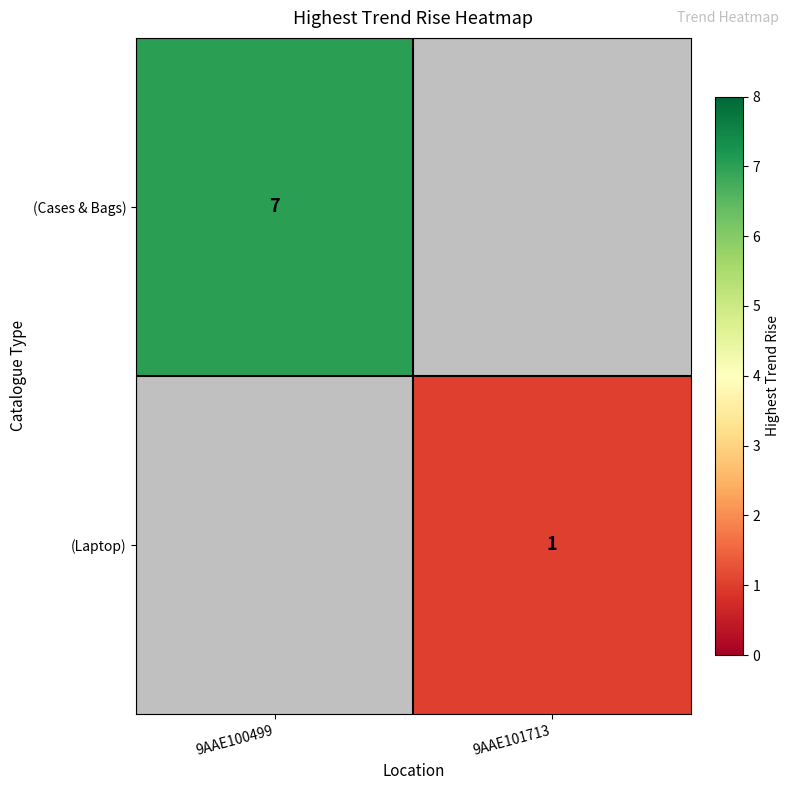

The value of (Laptop) at 9AAE101713 is 1. True or false?

True